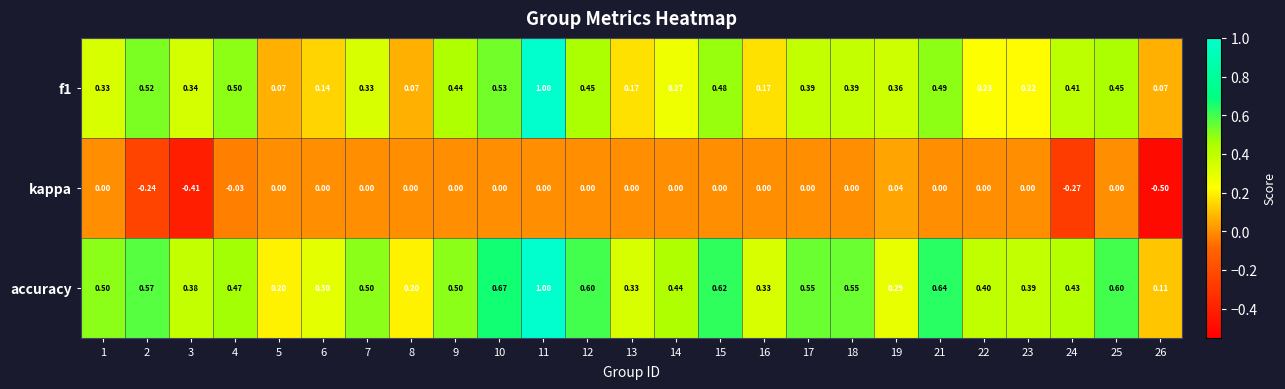

What is the minimum value shown in the chart?

-0.5